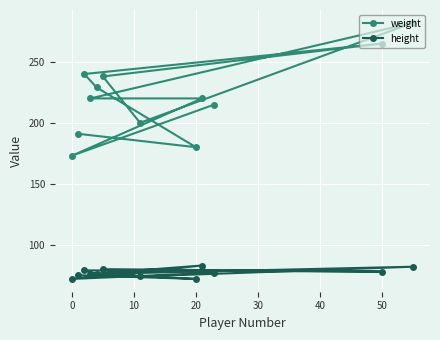

Which series has the widest spread of values?

weight